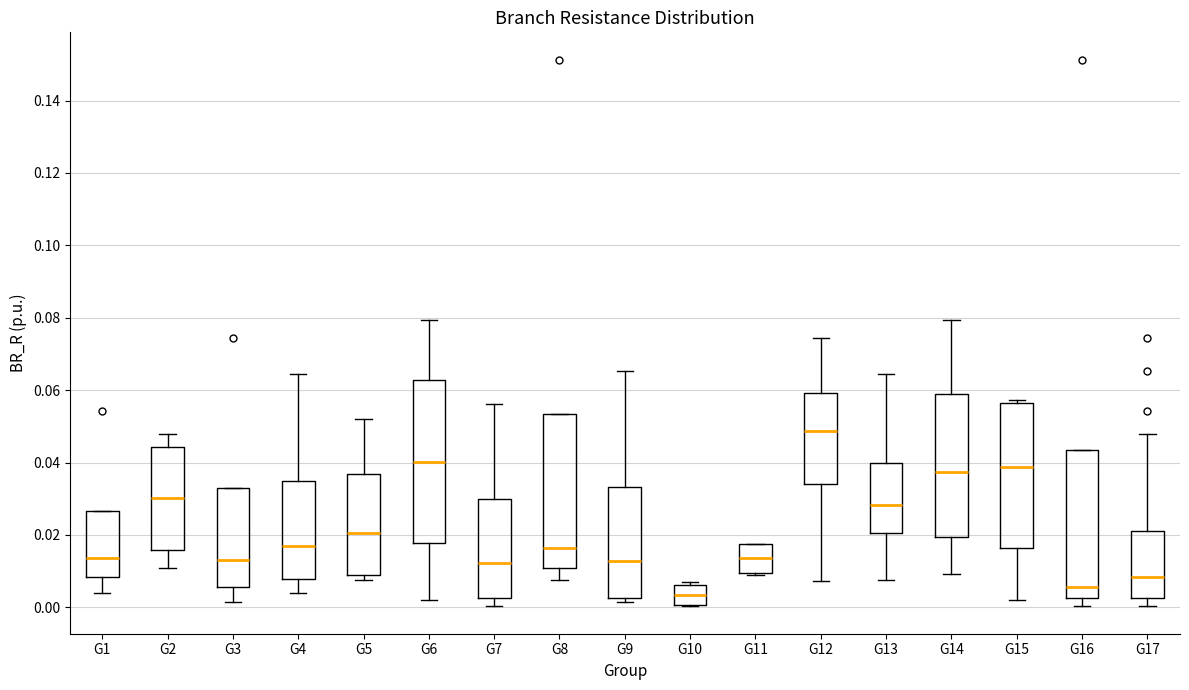

Where does the upper whisker of the box for G9 end on the y-axis? The values are not printed on the chart, so give them approximately, as read against the axis.

0.066